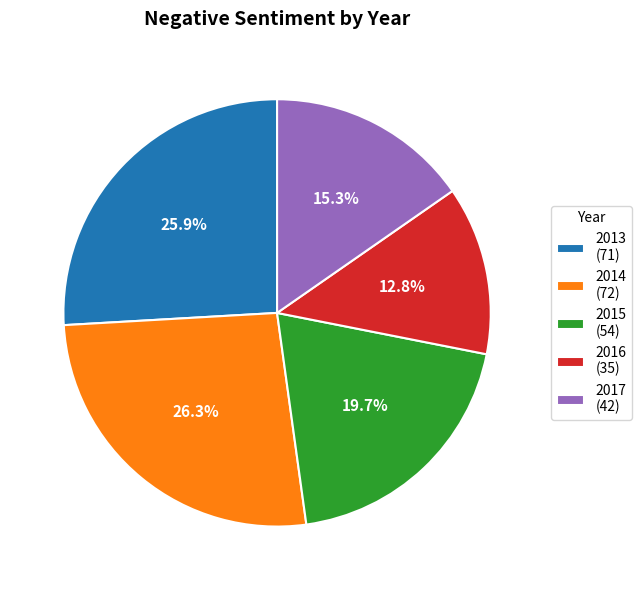

How much of the chart is everything except 2016?

87.2%